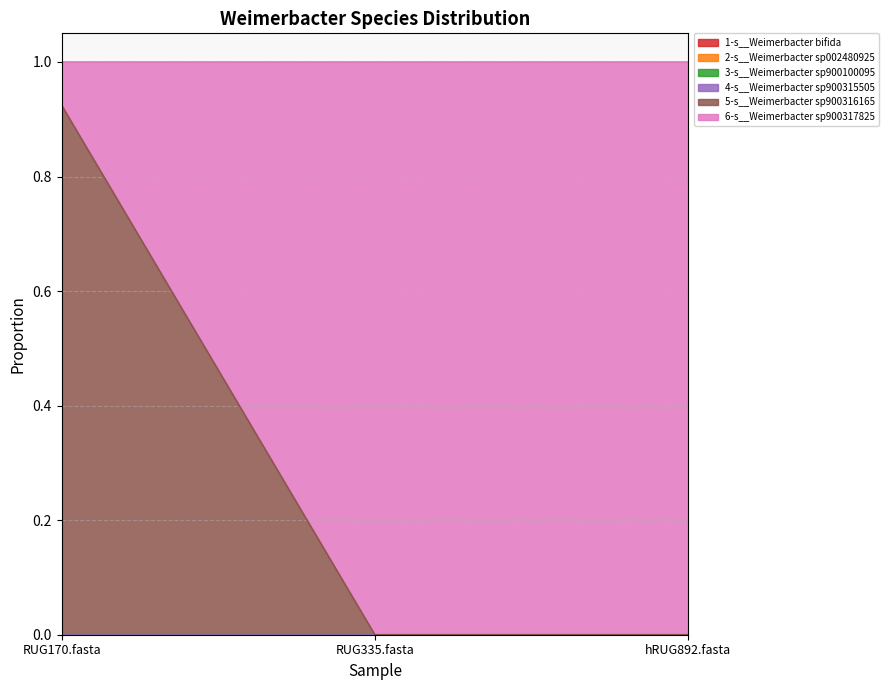

List the labels in order of 6-s__Weimerbacter sp900317825 value, largest first.

RUG335.fasta, hRUG892.fasta, RUG170.fasta